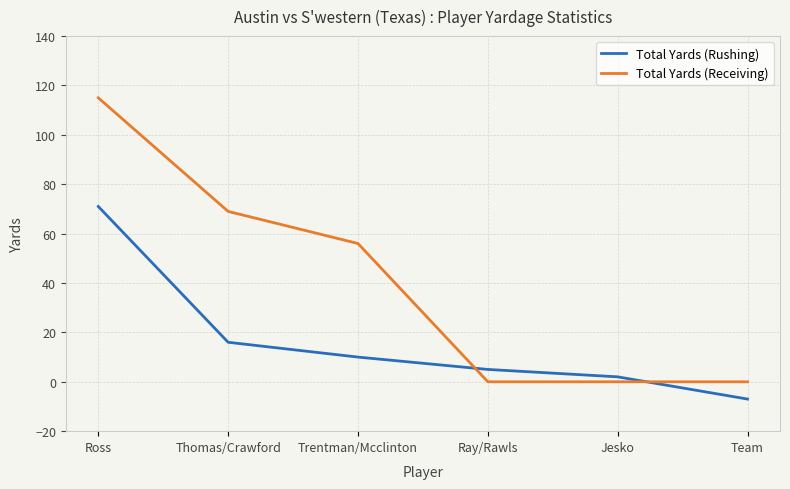

Which series changed the most between Ross and Team?

Total Yards (Receiving)